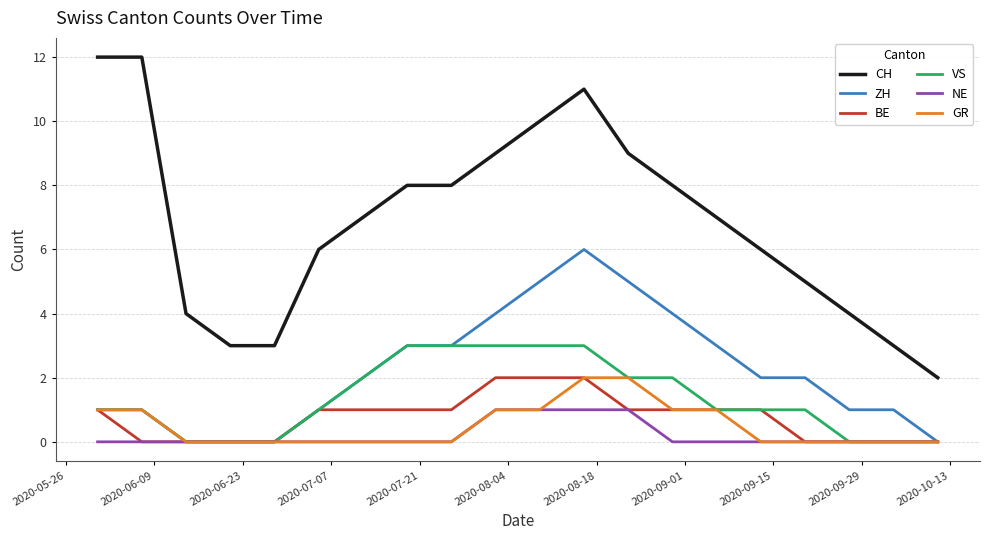

What are all the series names shown in the legend?

CH, ZH, BE, VS, NE, GR